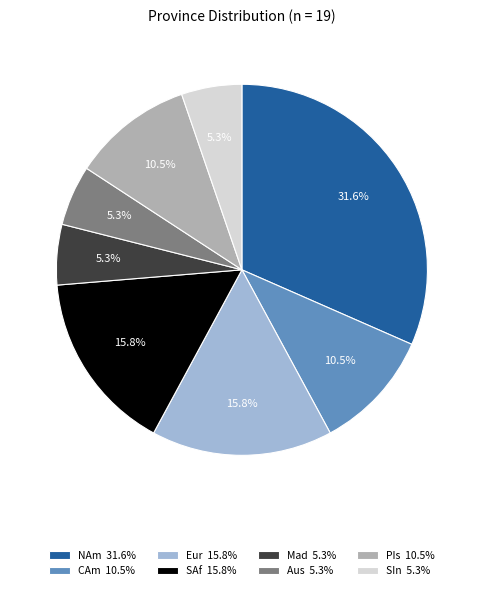

What portion of the pie excludes Aus?

94.7%